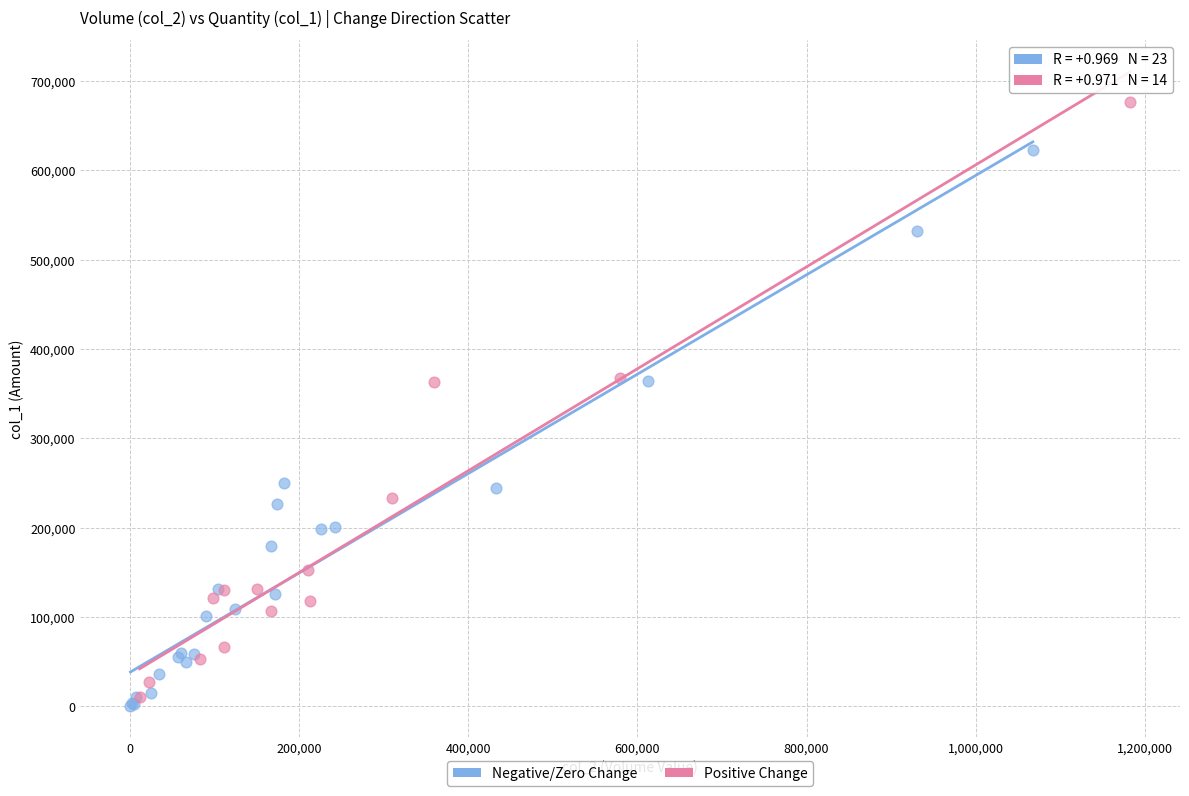

Which series contains the lowest Y value?

Negative/Zero Change